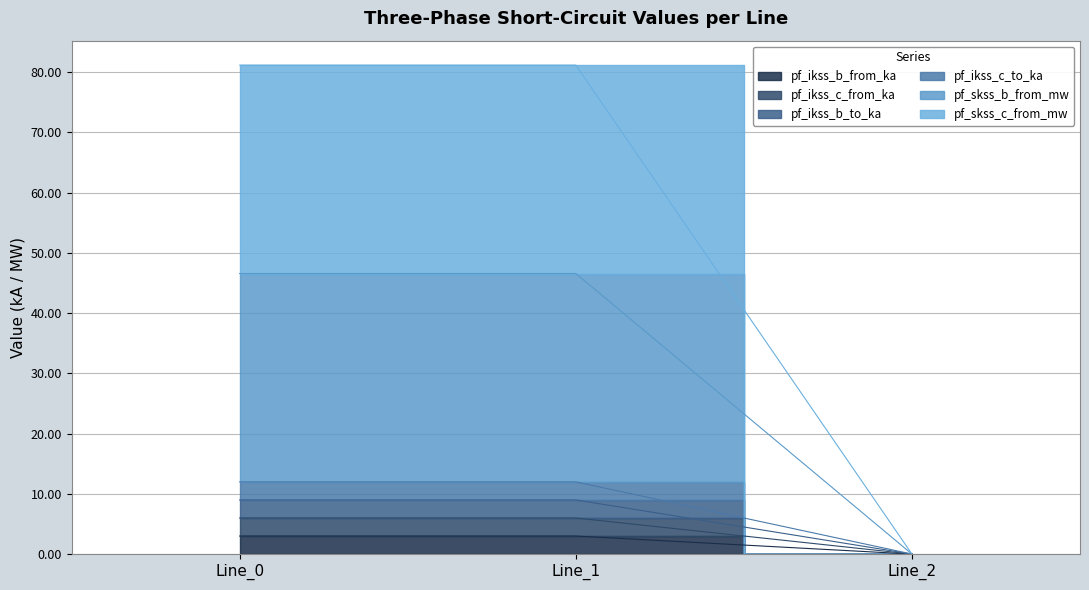

What is the value of the pf_ikss_b_to_ka point at the 2nd from the left?

6.0